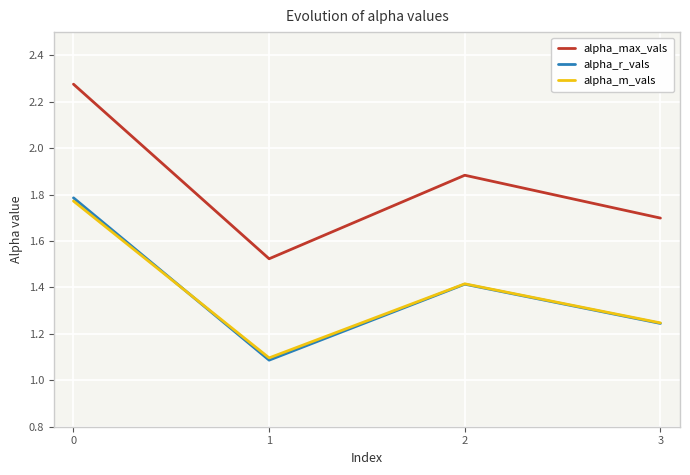

True or false: alpha_max_vals and alpha_m_vals intersect in this chart.

False